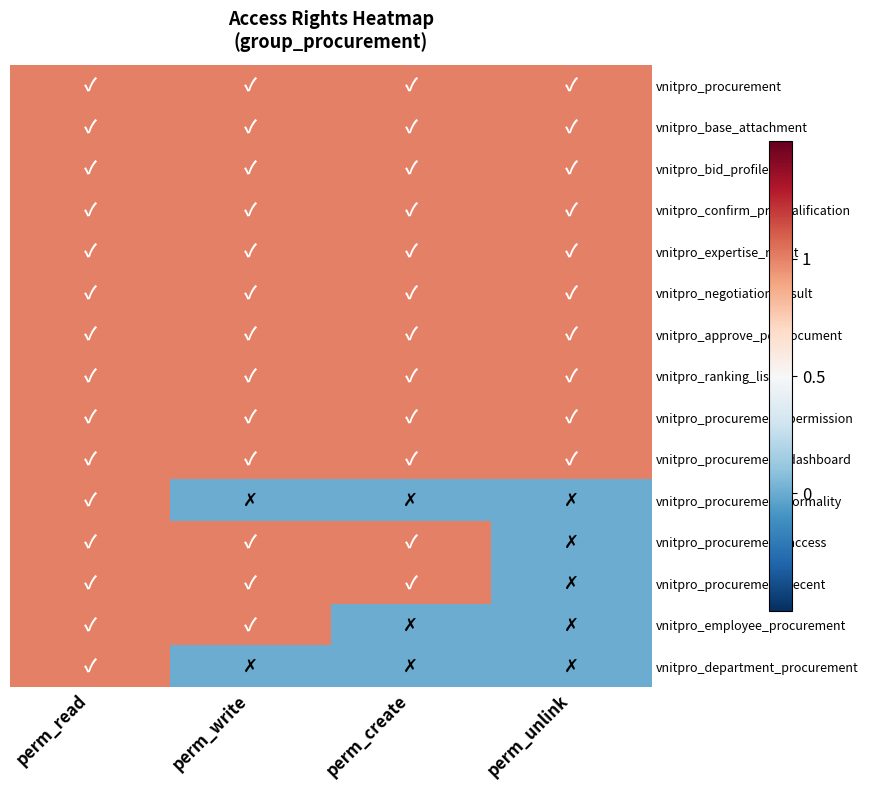

Rank the series at perm_create from lowest to highest value.

vnitpro_procurement_formality, vnitpro_employee_procurement, vnitpro_department_procurement, vnitpro_procurement, vnitpro_base_attachment, vnitpro_bid_profile, vnitpro_confirm_prequalification, vnitpro_expertise_result, vnitpro_negotiation_result, vnitpro_approve_pq_document, vnitpro_ranking_list, vnitpro_procurement_permission, vnitpro_procurement_dashboard, vnitpro_procurement_access, vnitpro_procurement_recent